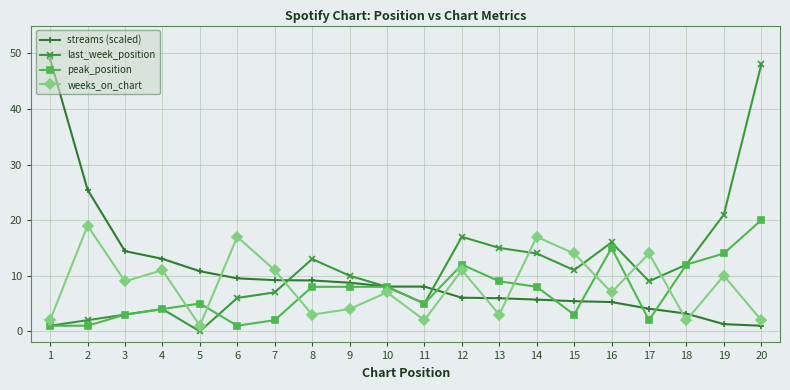

The last_week_position series shows 15.0 at 13. True or false?

True